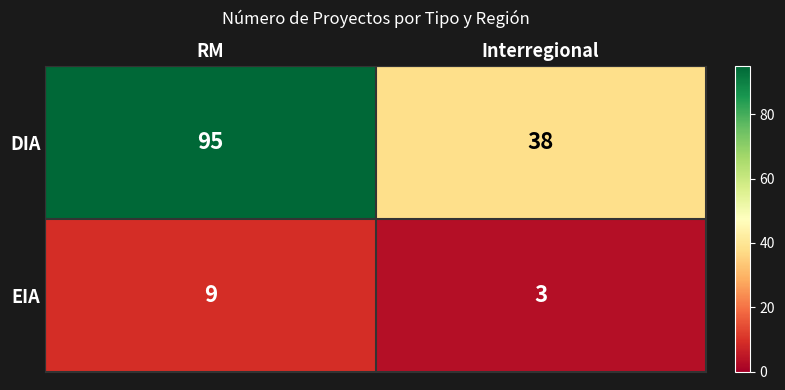

Which series changed the most between RM and Interregional?

DIA